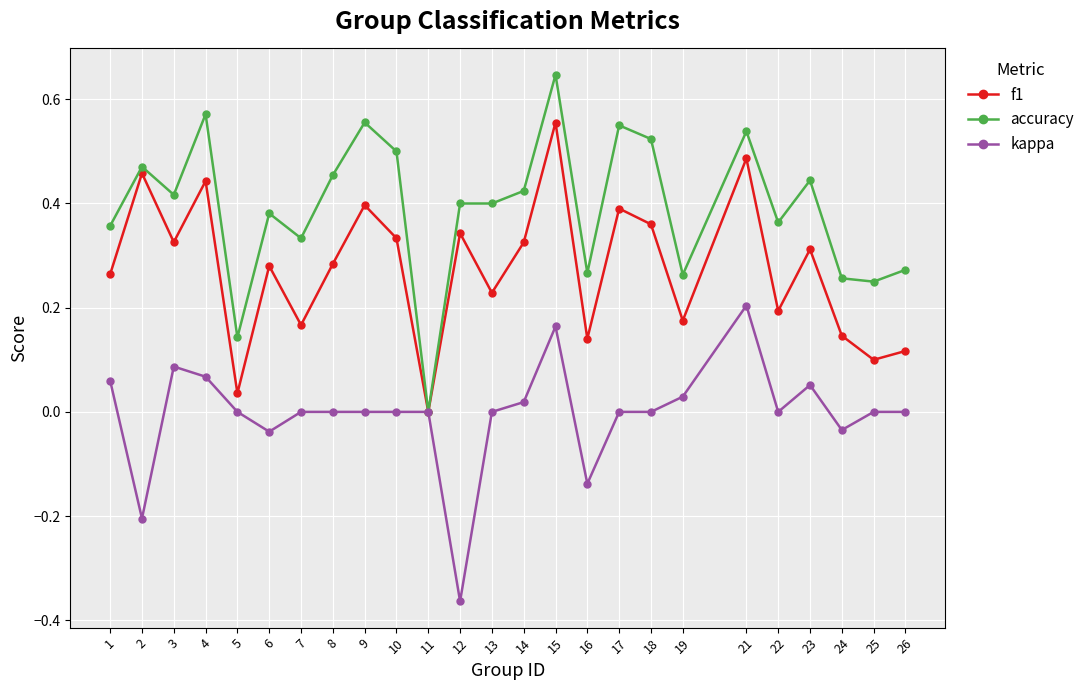

What are all the series names shown in the legend?

f1, accuracy, kappa